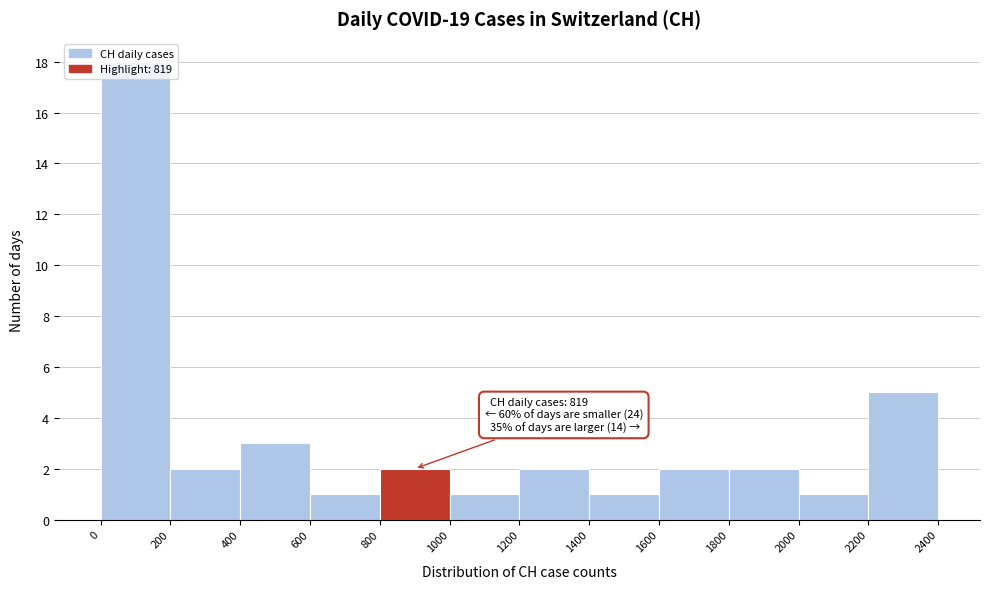

Which range on the x-axis has the tallest bar?

0 to 200